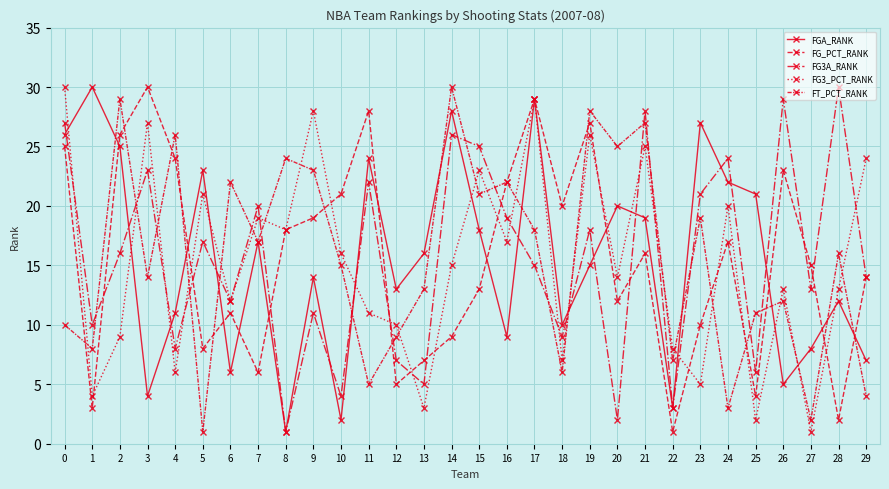

What is the total value across all series at 19?

114